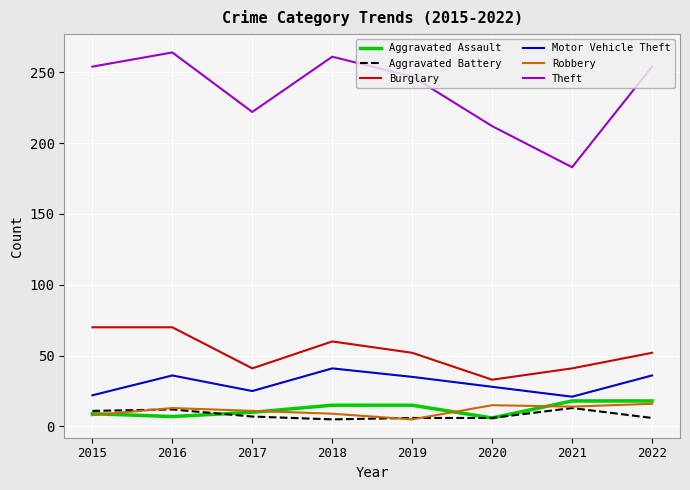

What is the maximum value for Aggravated Assault?

18